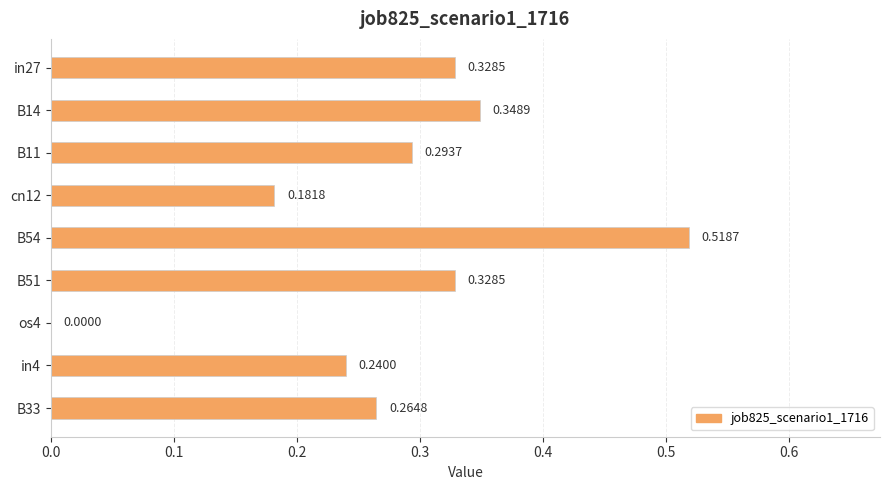

Are the bars horizontal?

Yes